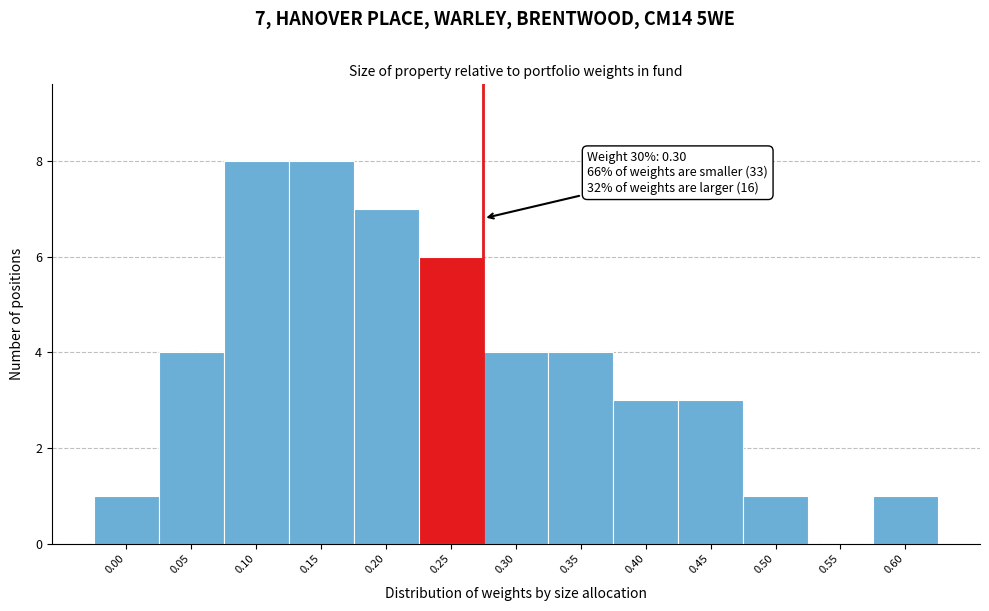

Reading left to right, extract all data points from this chart.

0.00=1	0.05=4	0.10=8	0.15=8	0.20=7	0.25=6	0.30=4	0.35=4	0.40=3	0.45=3	0.50=1	0.55=0	0.60=1